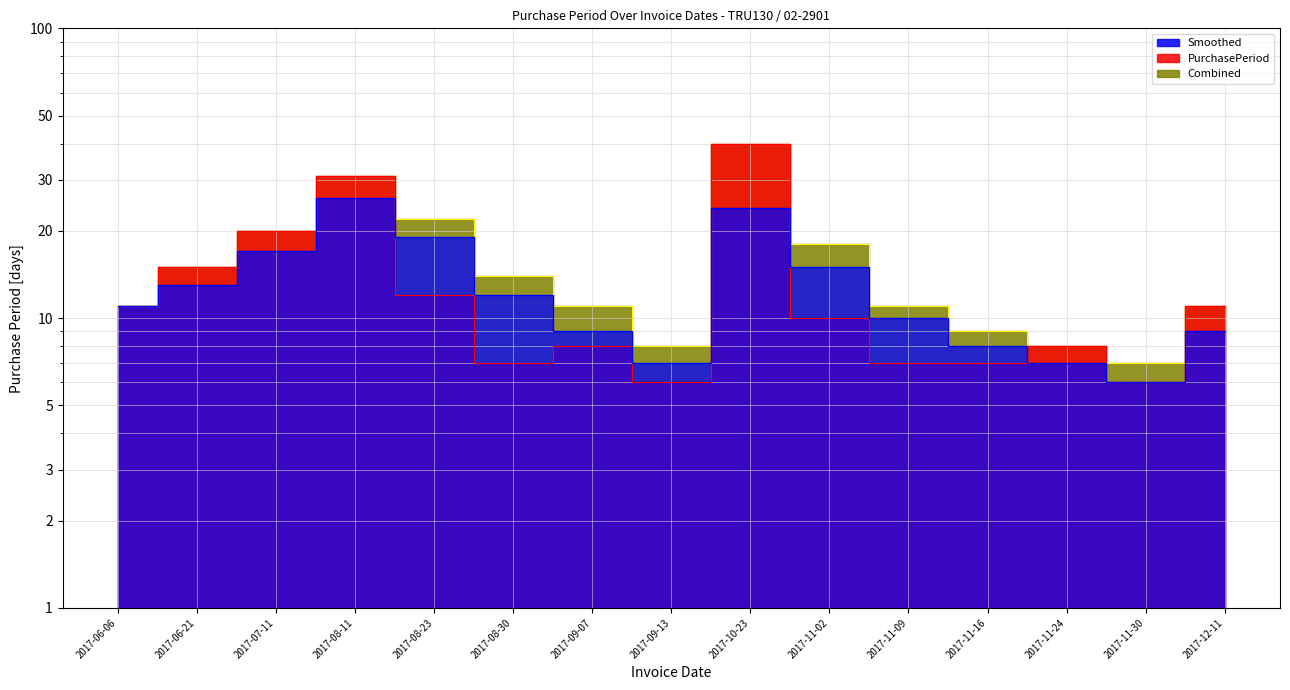

What is the maximum value for PurchasePeriod?

40